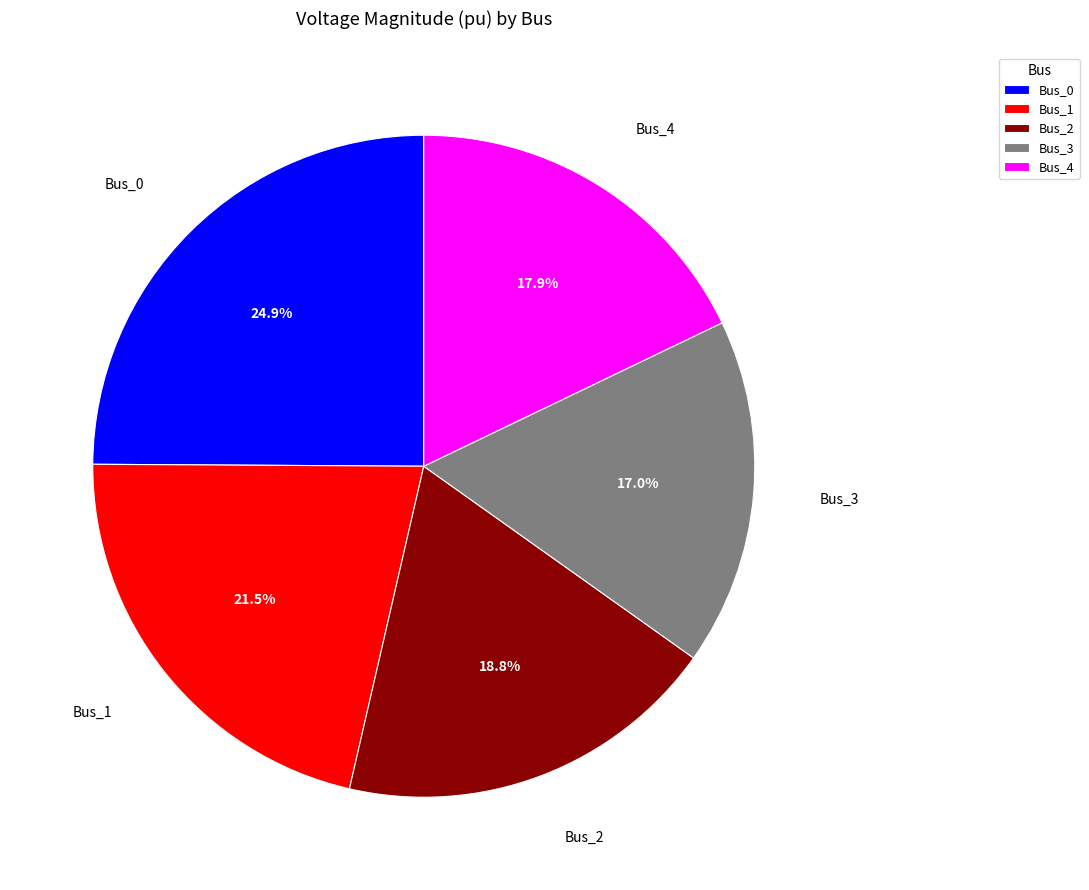

To the nearest percent, what is the difference between the Bus_1 and Bus_0 slice percentages?

3%